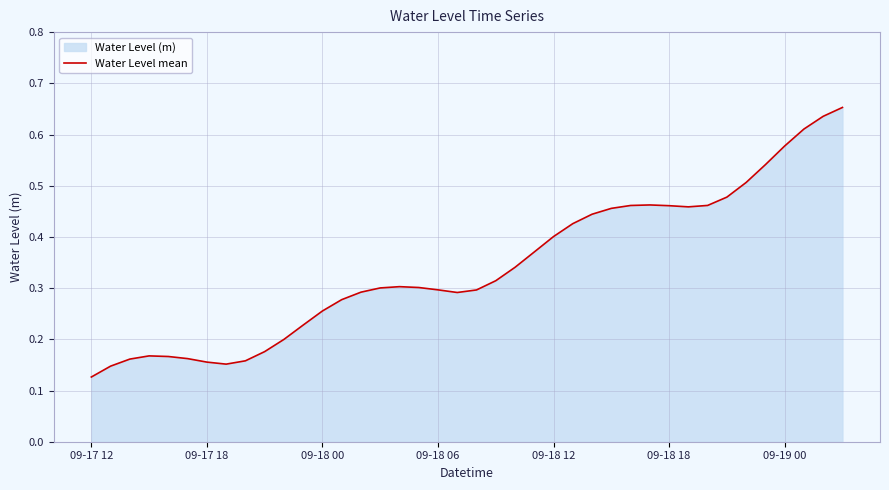

Which category has the lowest value across all series?

09-17 12